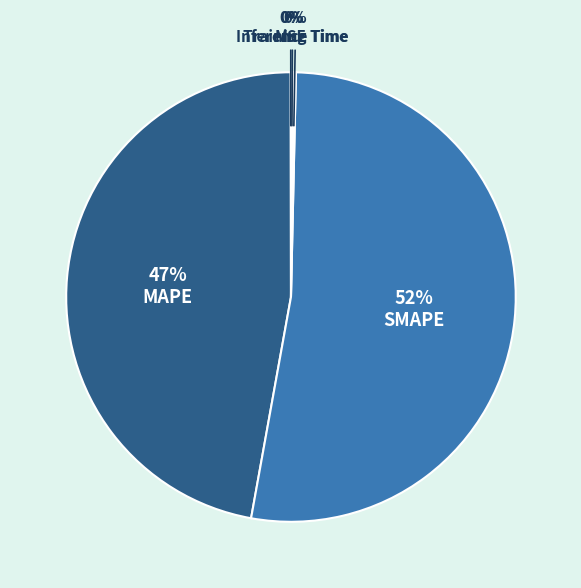

To the nearest percent, what is the average slice percentage?

20%